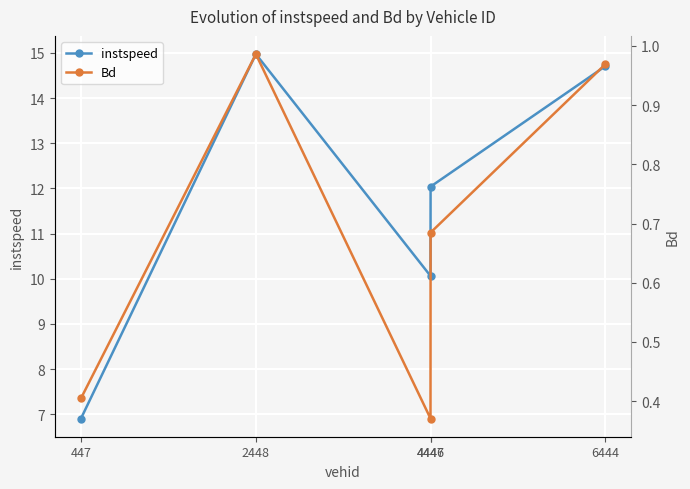

True or false: instspeed has a value of 15.0 at 2448.

True